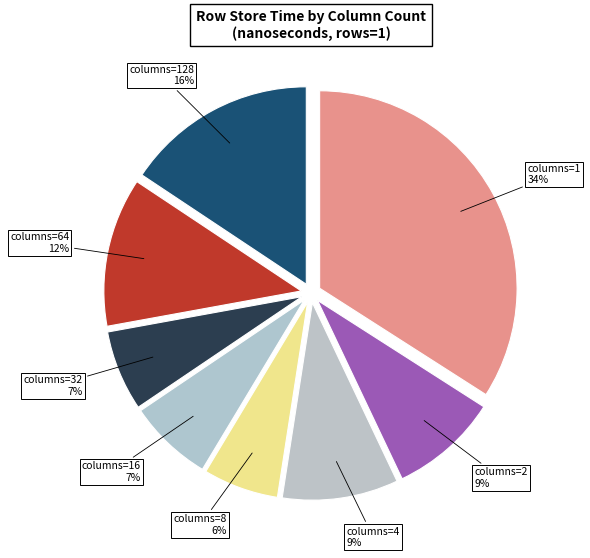

Does any single category account for the majority?

No